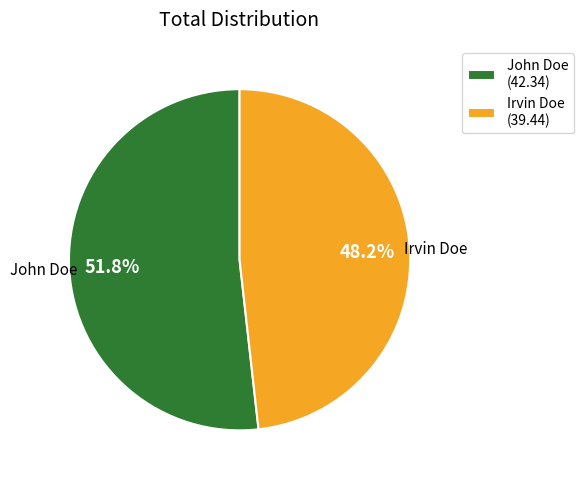

What is the ratio of the value at Irvin Doe (39.44) to the value at John Doe (42.34)?

0.9